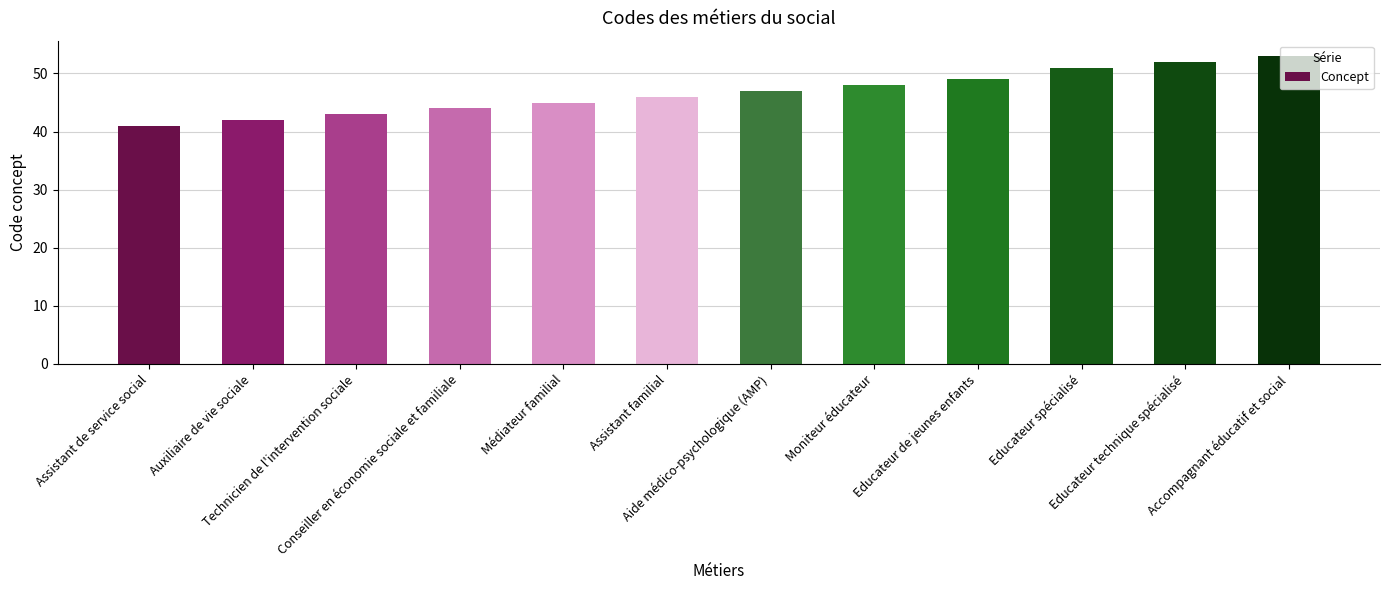

What is the sum of all values?

561